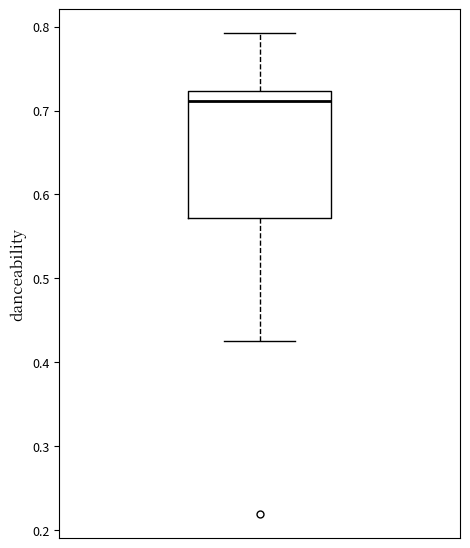

Transcribe this box plot: give where the median line is, the range the box spans, and where the two whiskers end, as read against the y-axis. The values are not printed on the chart, so give them approximately, as read against the axis.

median 0.71, box 0.57 to 0.72, whiskers 0.43 to 0.79